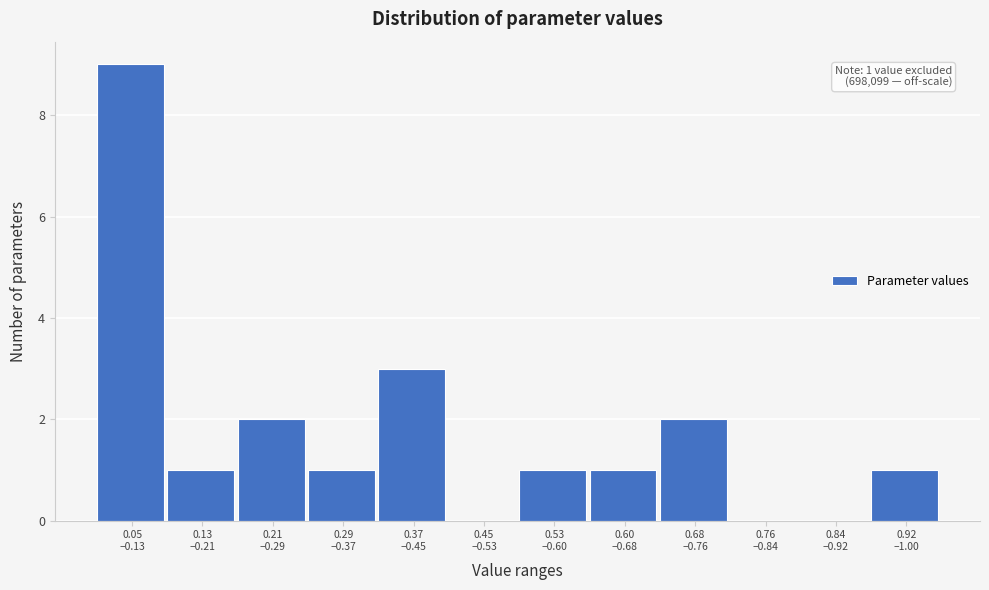

What is the greatest value displayed?

9